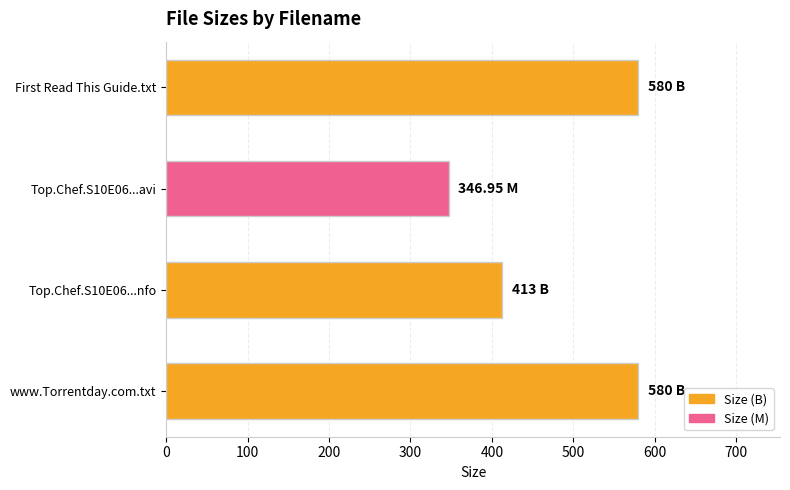

What is the label of the 4th bar from the bottom?

First Read This Guide.txt